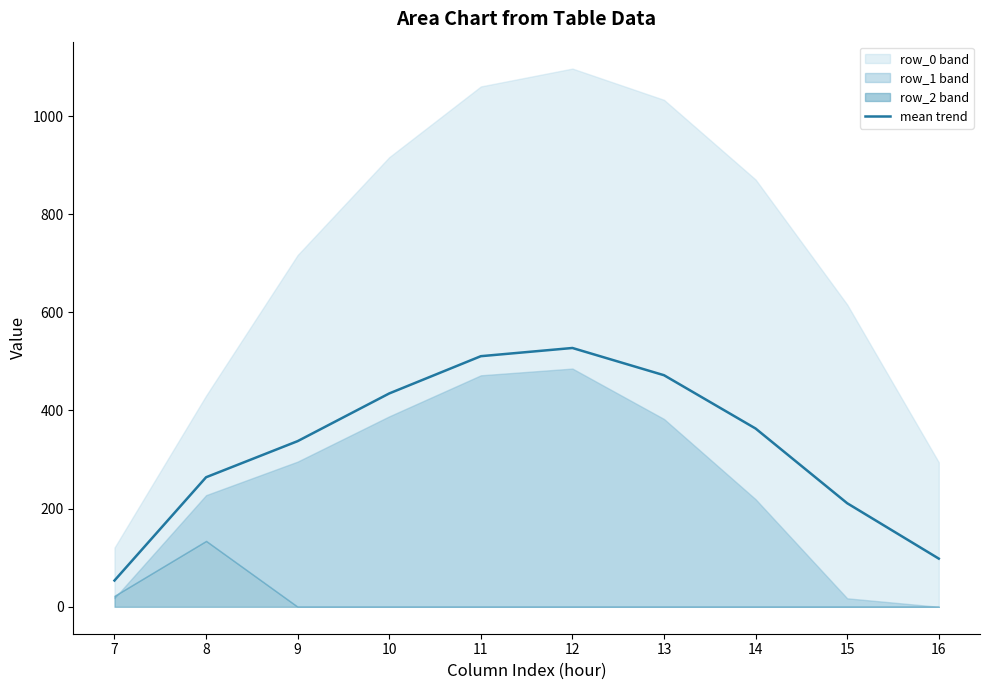

At which category does the chart reach its minimum across all series?

7